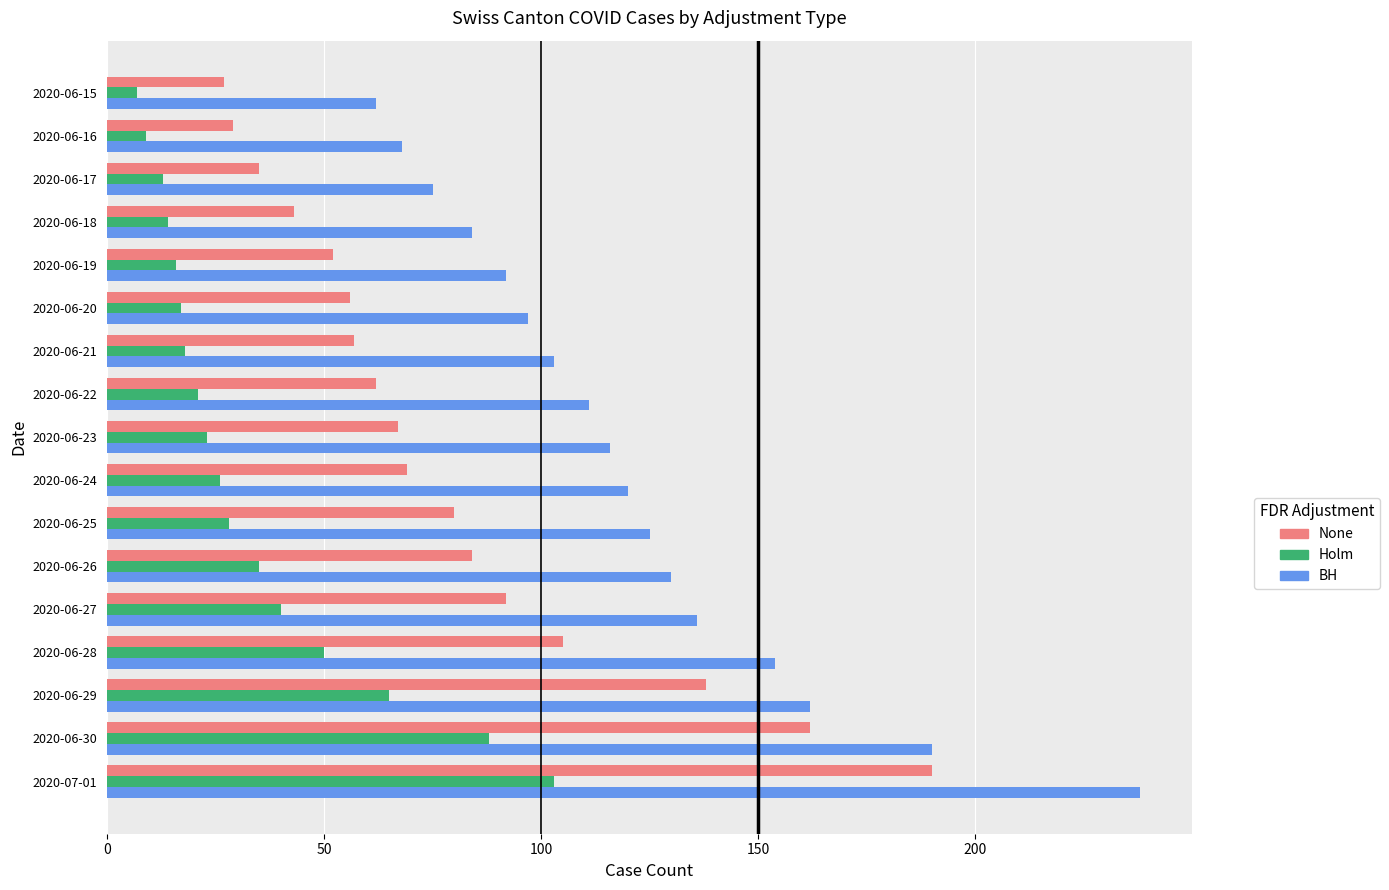

True or false: BH has a value of 148 at 2020-06-18.

False